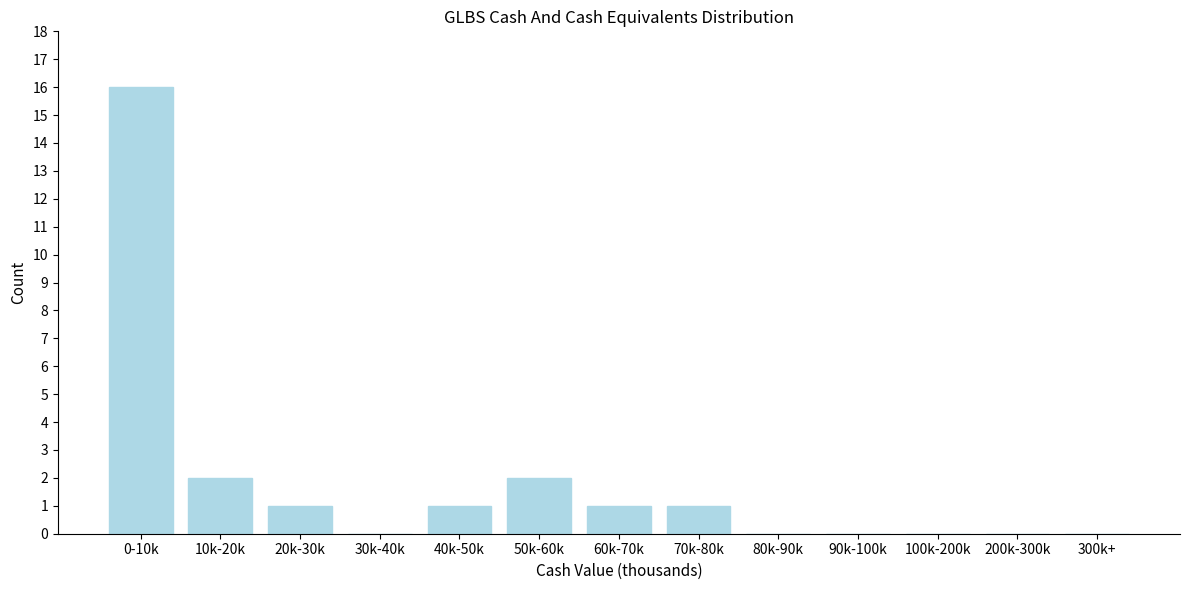

Reading left to right, extract all data points from this chart.

0-10k=16	10k-20k=2	20k-30k=1	30k-40k=0	40k-50k=1	50k-60k=2	60k-70k=1	70k-80k=1	80k-90k=0	90k-100k=0	100k-200k=0	200k-300k=0	300k+=0